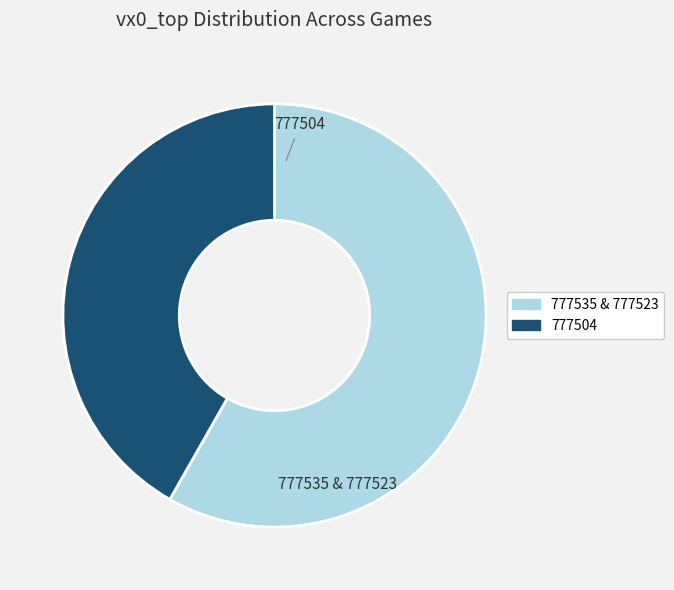

Rank the categories by value from highest to lowest.

777535 & 777523, 777504